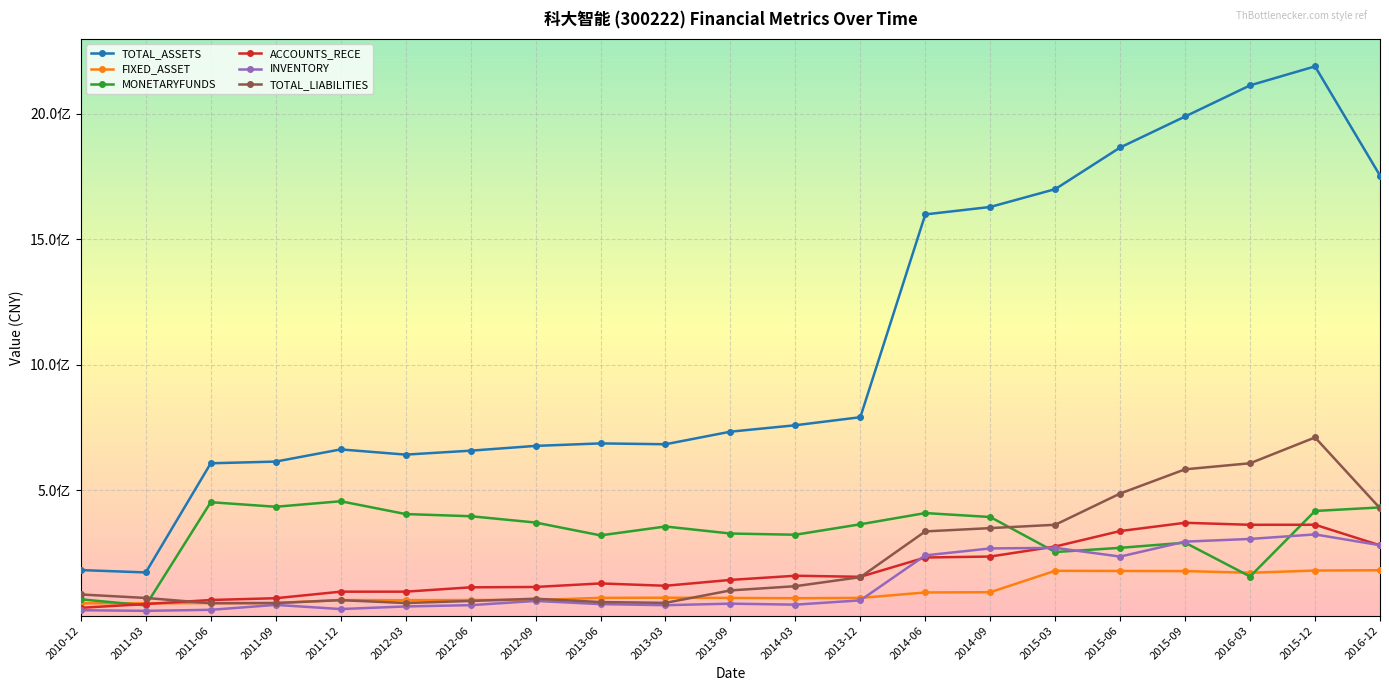

Does the chart have visible grid lines?

Yes